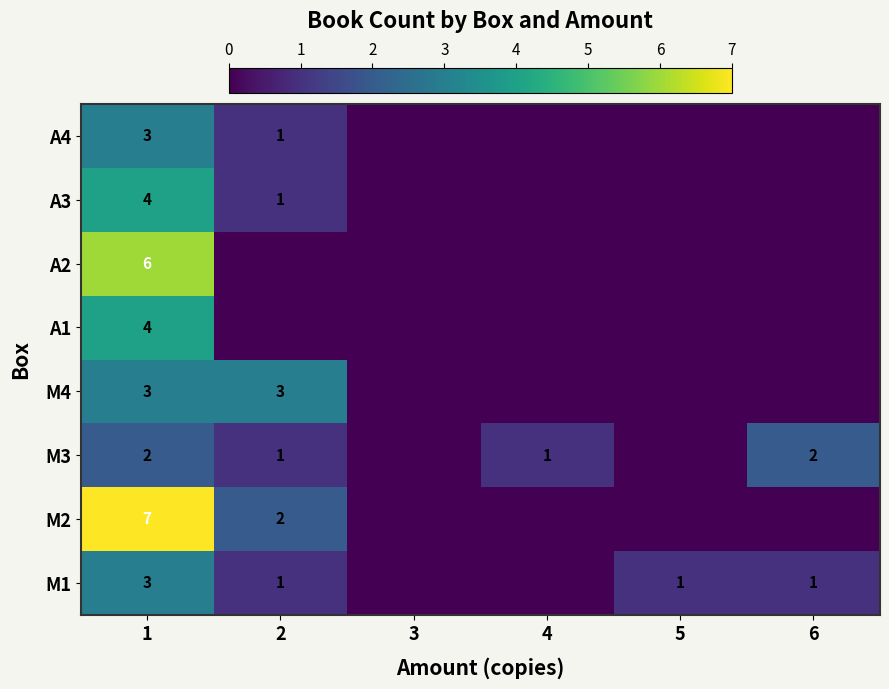

True or false: A2 has a value of 6 at 1.

True